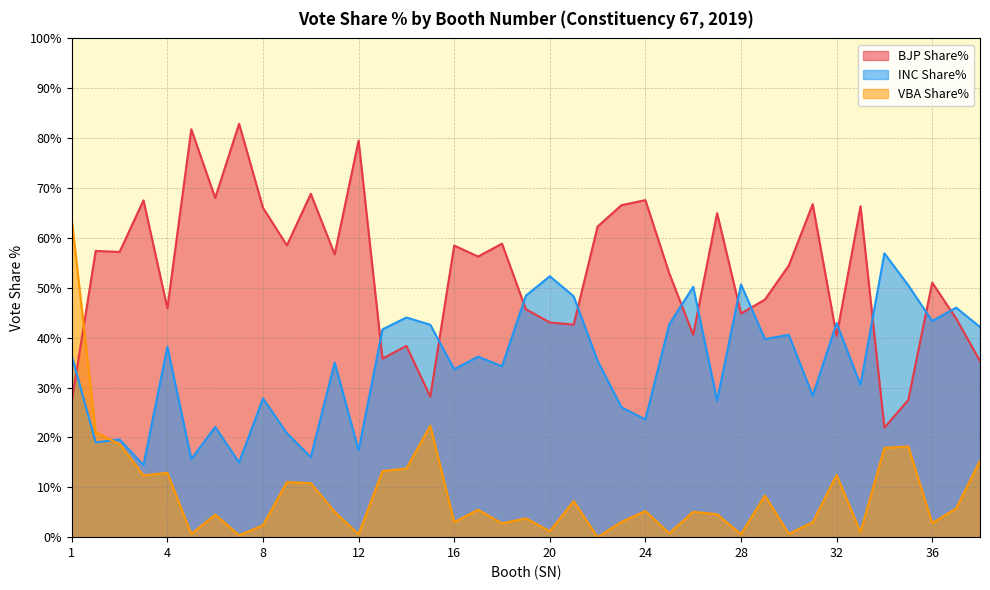

Where does the INC Share% series first go above 36?

1